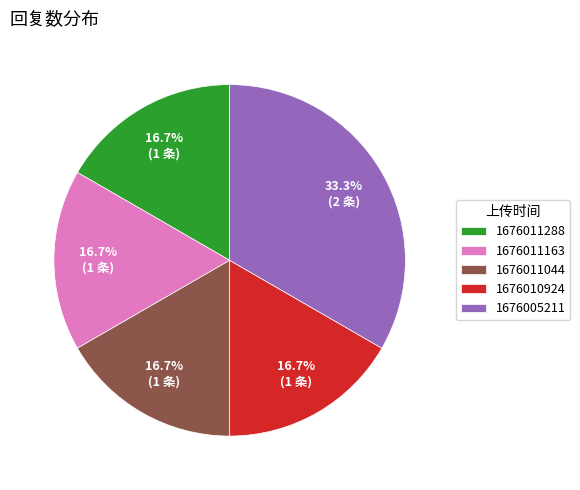

Count the number of slices in the pie.

5